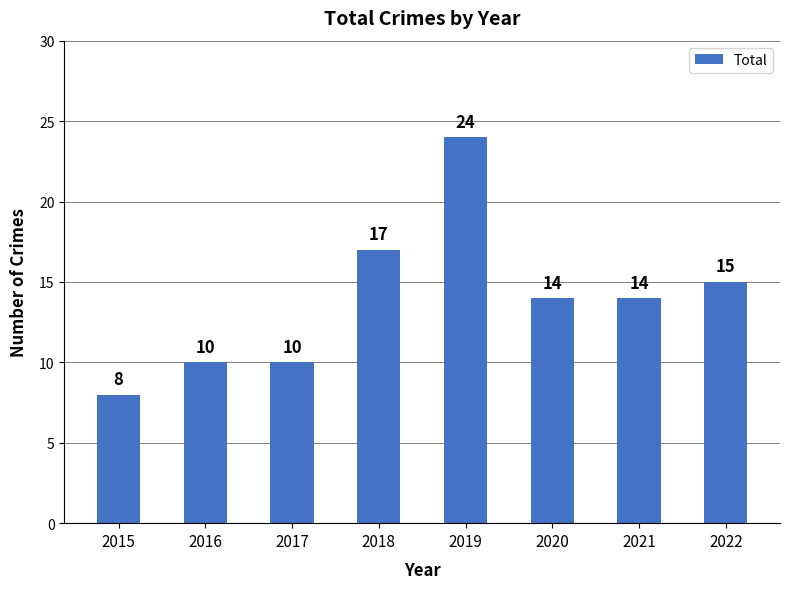

How many data points are less than 14?

3